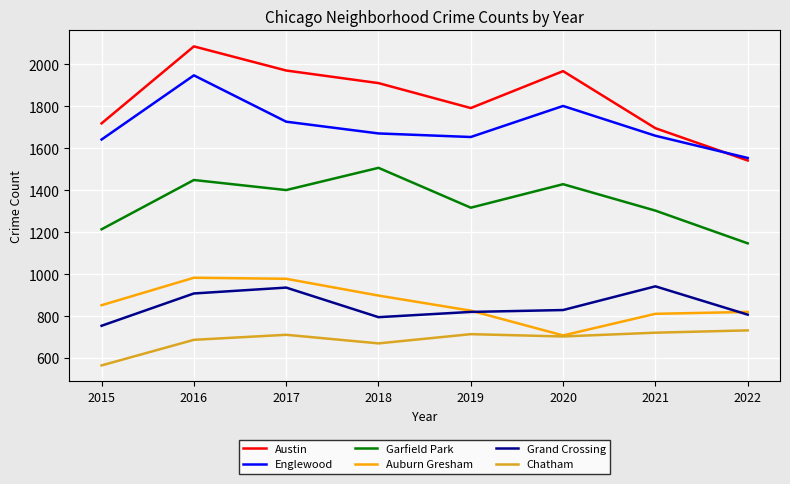

How many lines are shown in the chart?

6